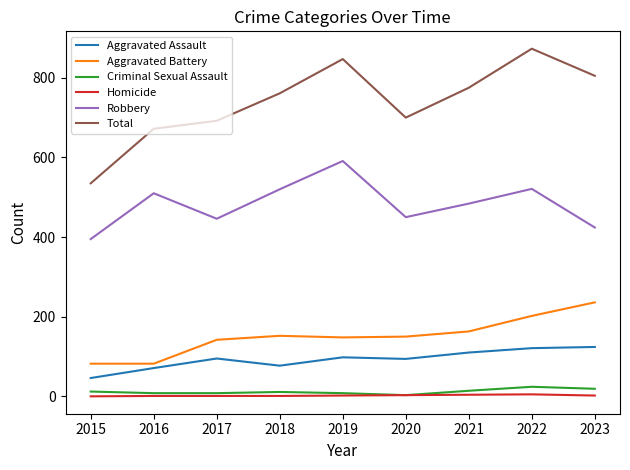

True or false: Aggravated Assault and Total intersect in this chart.

False